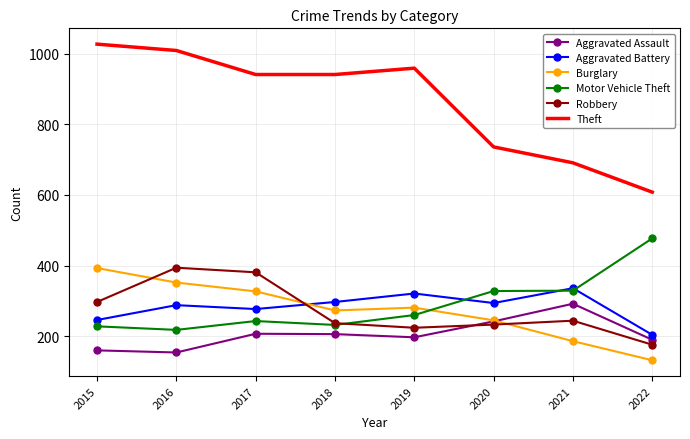

True or false: Aggravated Battery has a value of 204 at 2022.

True